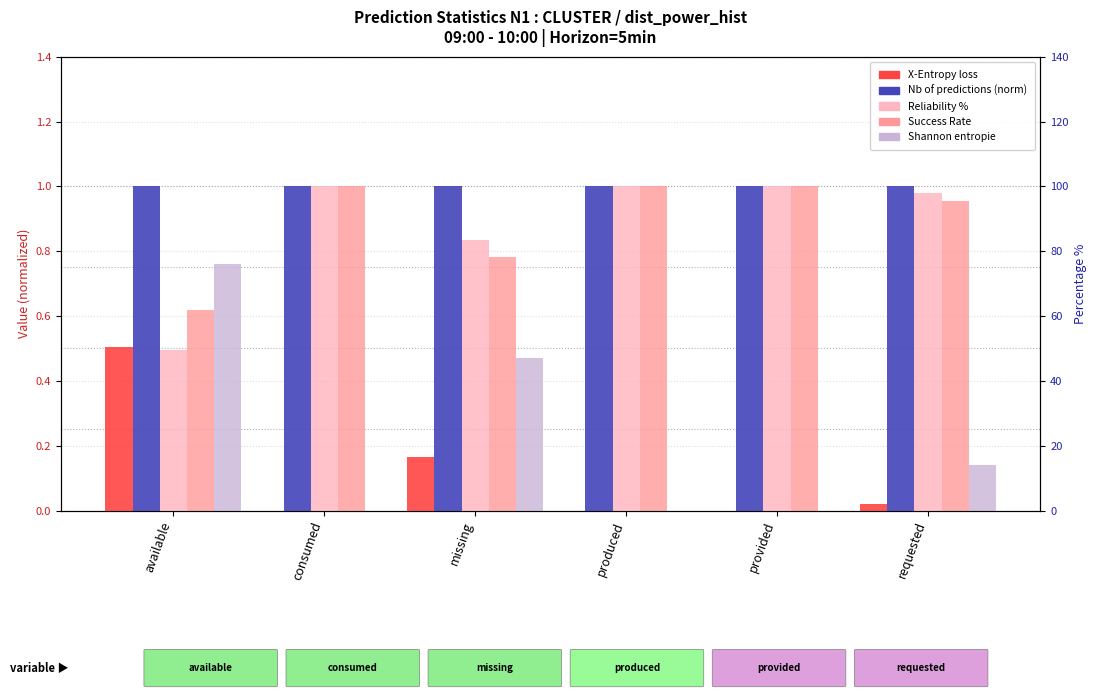

What is the label of the 1st bar from the right?

requested